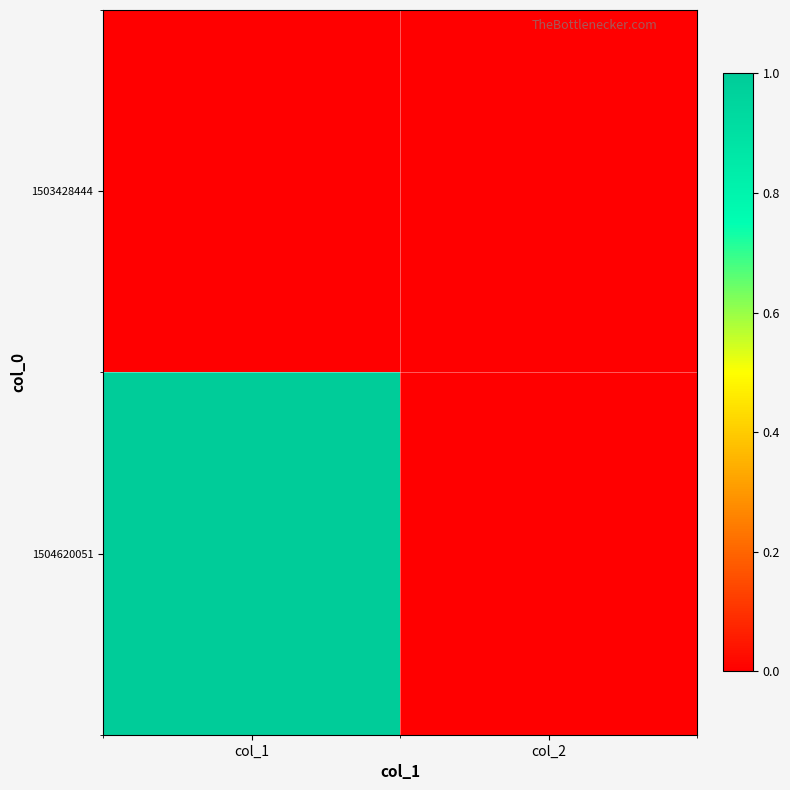

Which series has the largest range (max minus min)?

1504620051